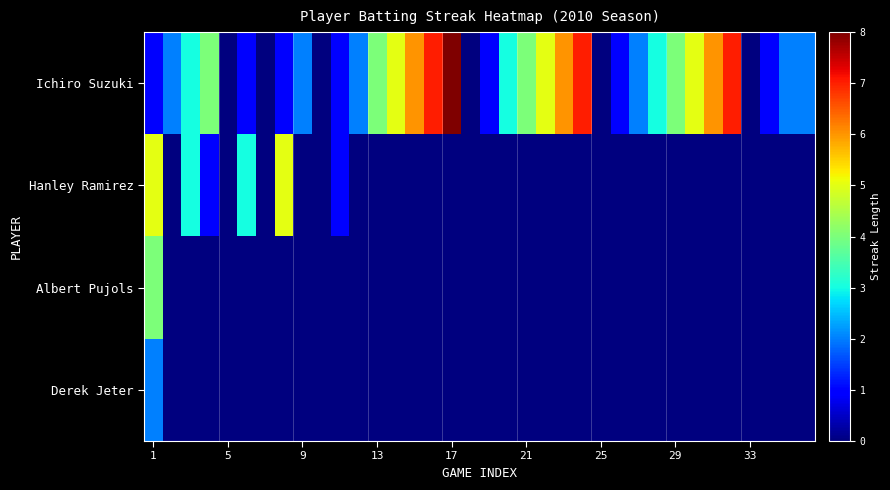

At how many categories does at least one series exceed 1?

26